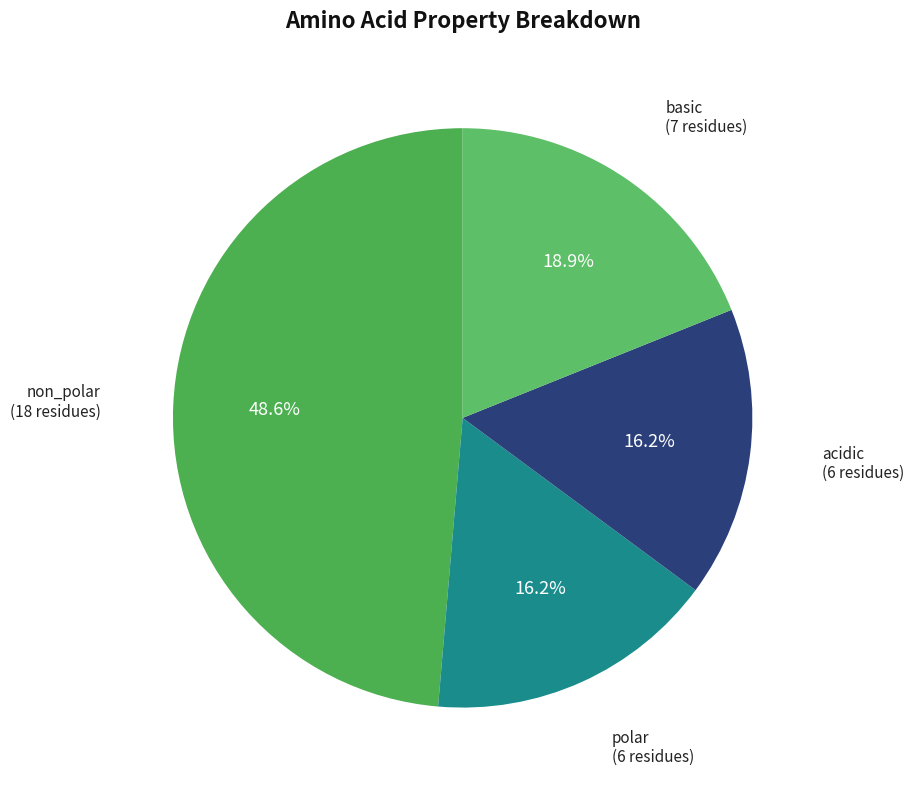

How many slices are in this pie chart?

4